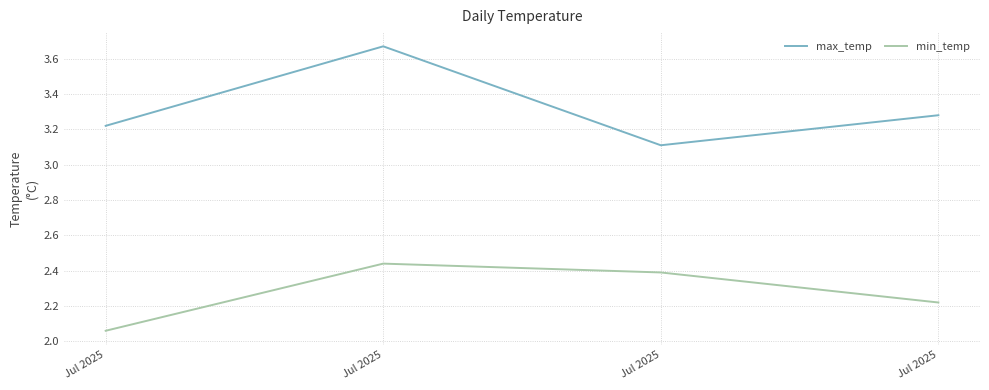

What is the difference between the second highest and minimum values in the max_temp series?

0.2